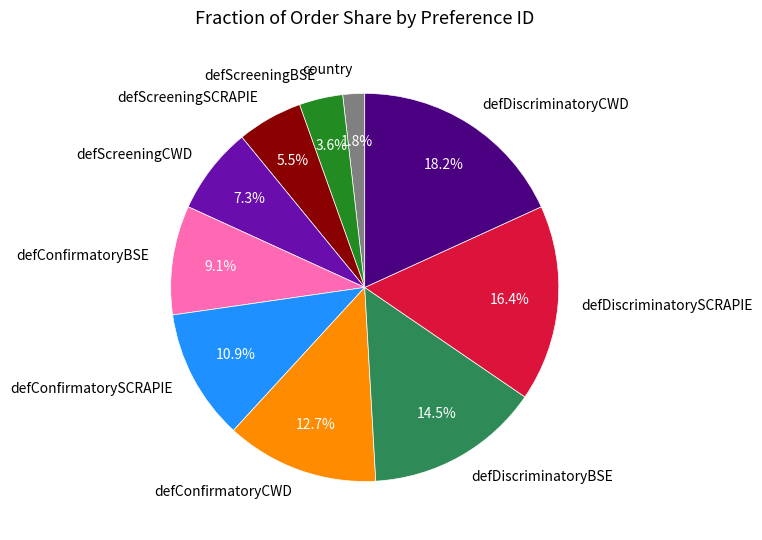

To the nearest percent, what is the combined percentage of defDiscriminatoryCWD and defDiscriminatorySCRAPIE?

35%